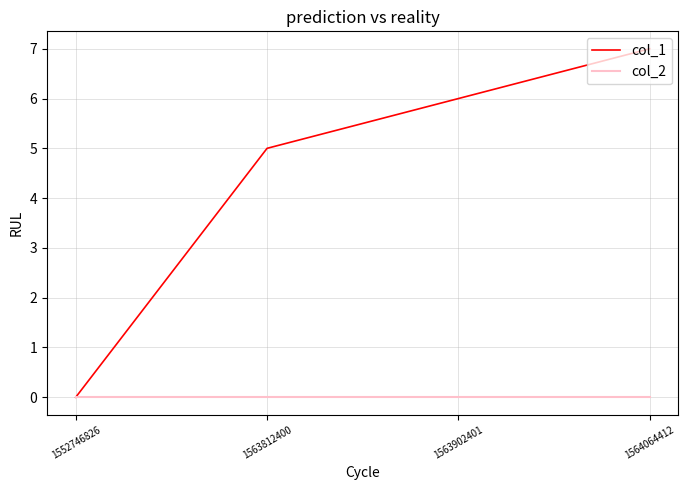

True or false: col_1 has a value of 9 at 1563812400.

False